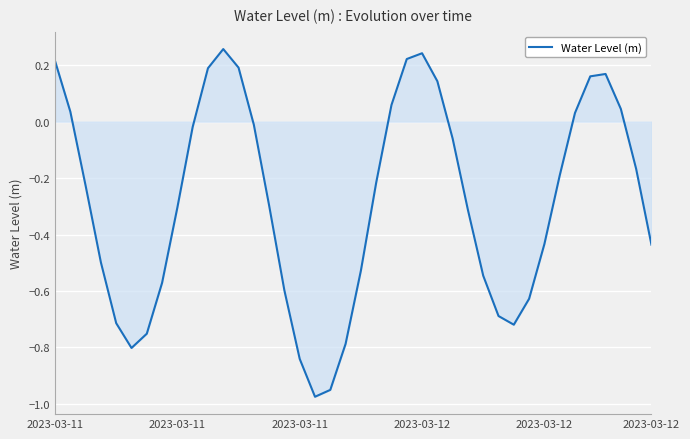

What is the difference between the maximum and minimum values?

1.2